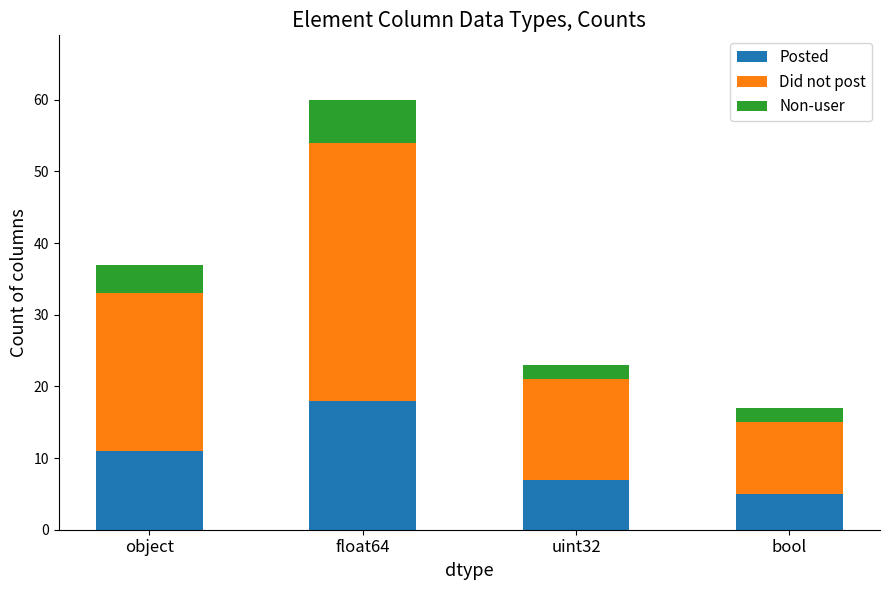

At which category is the sum across all series the highest?

float64